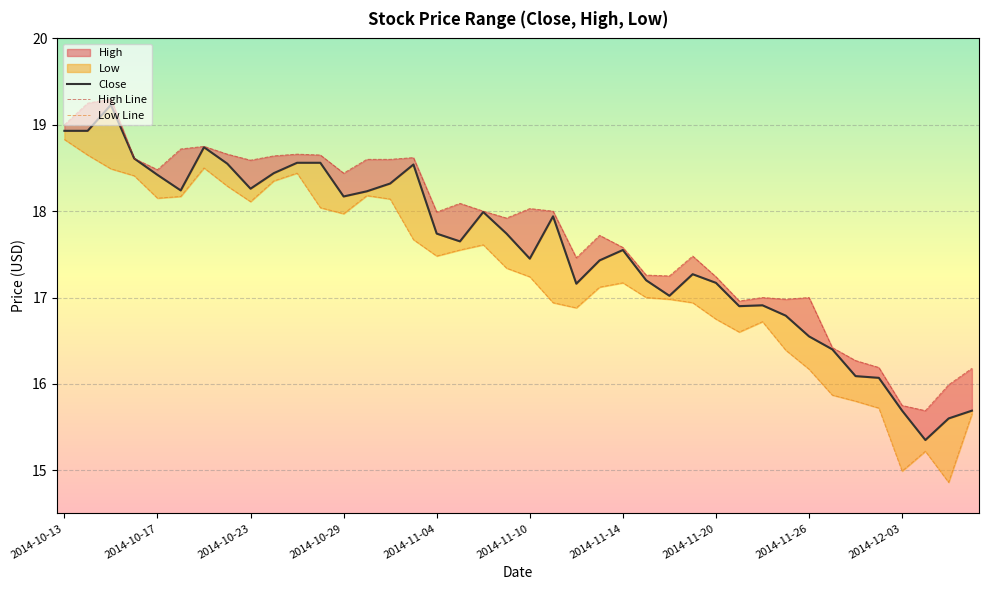

Between 2014-11-07 and 2014-11-25, which is larger?

2014-11-07